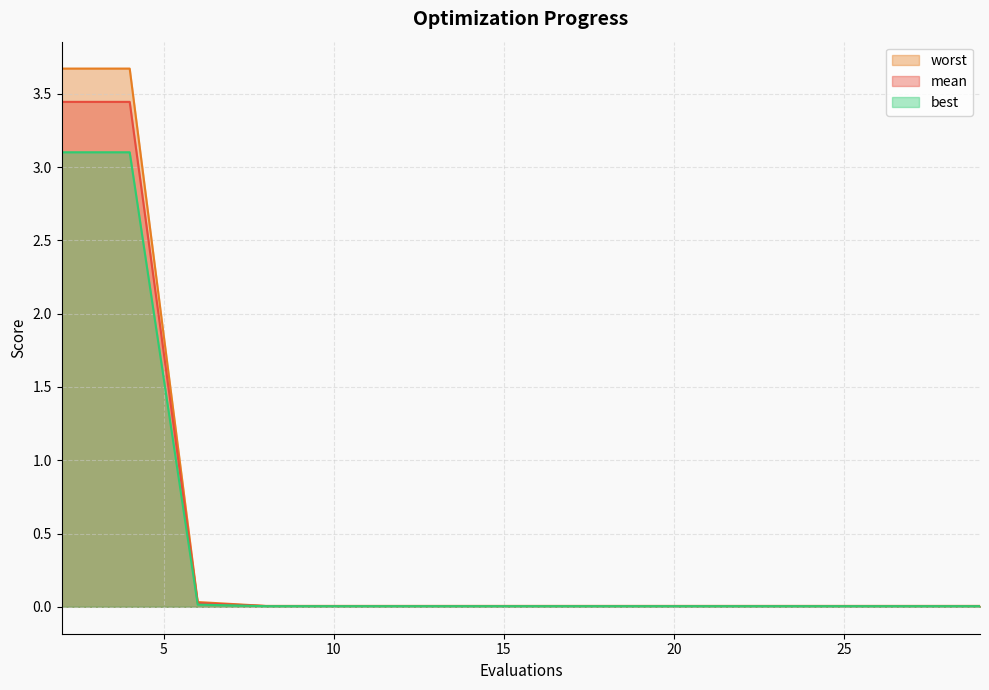

Between 8 and 12, which series saw the biggest shift?

mean